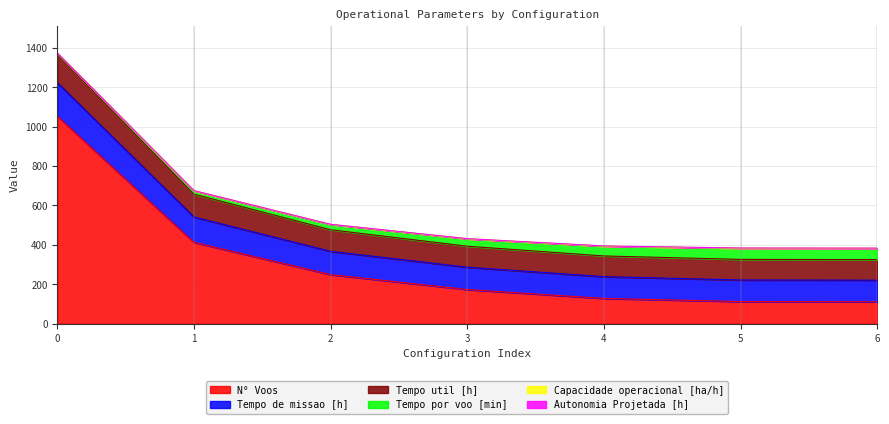

The Capacidade operacional [ha/h] series shows 446.0 at 2. True or false?

False